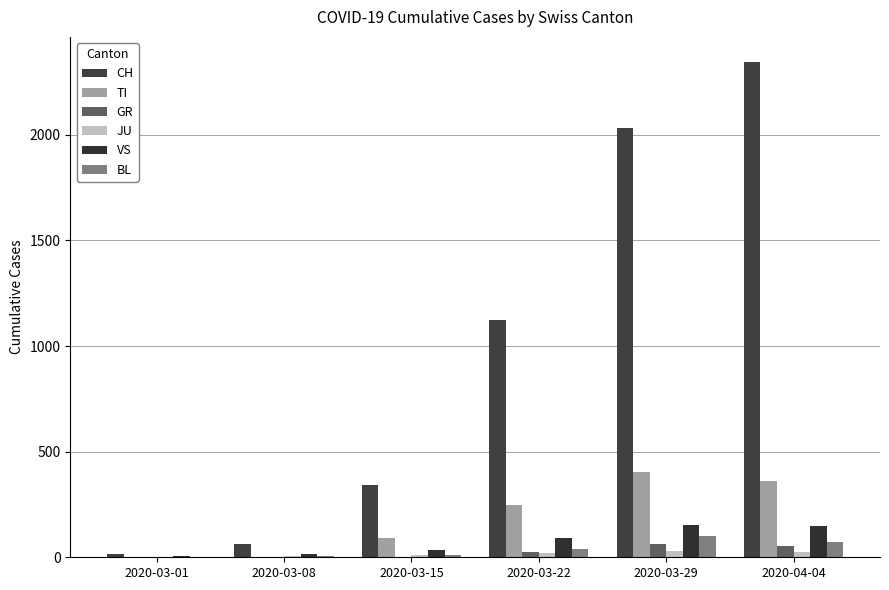

Count the number of data series in this chart.

6